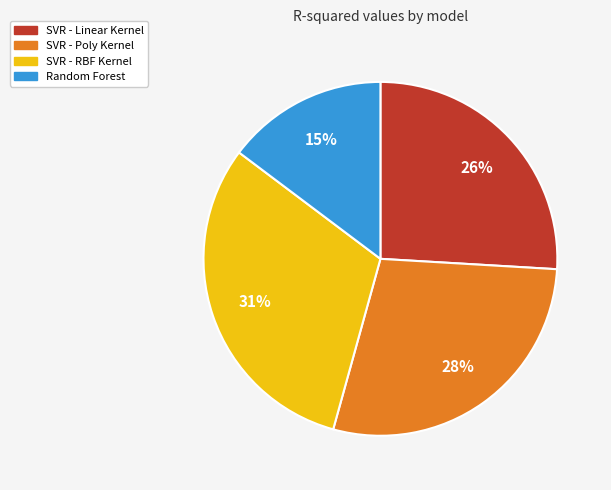

To the nearest percent, what is the combined percentage of SVR - Linear Kernel and Random Forest?

41%